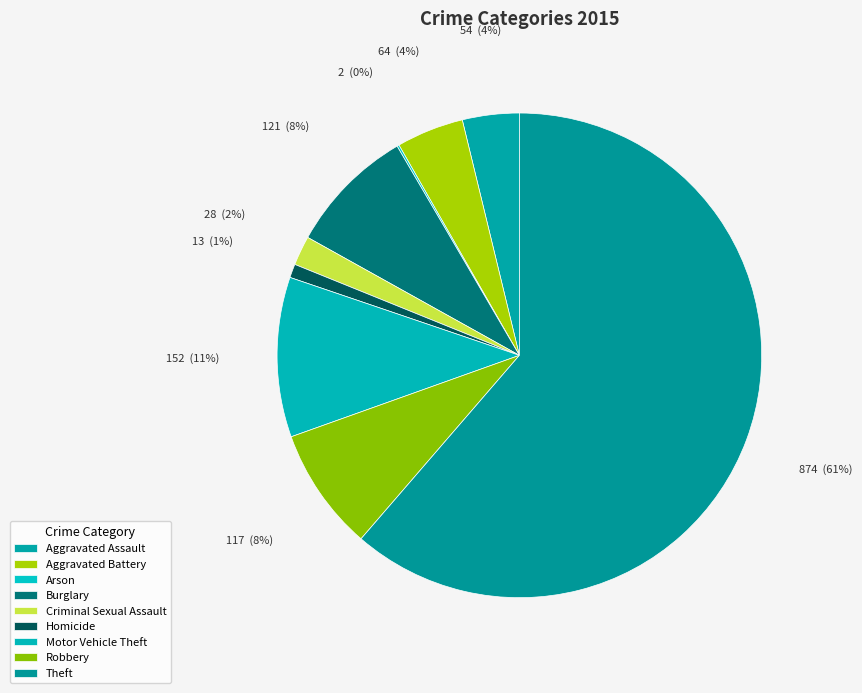

To the nearest percent, what portion does Robbery represent?

8%